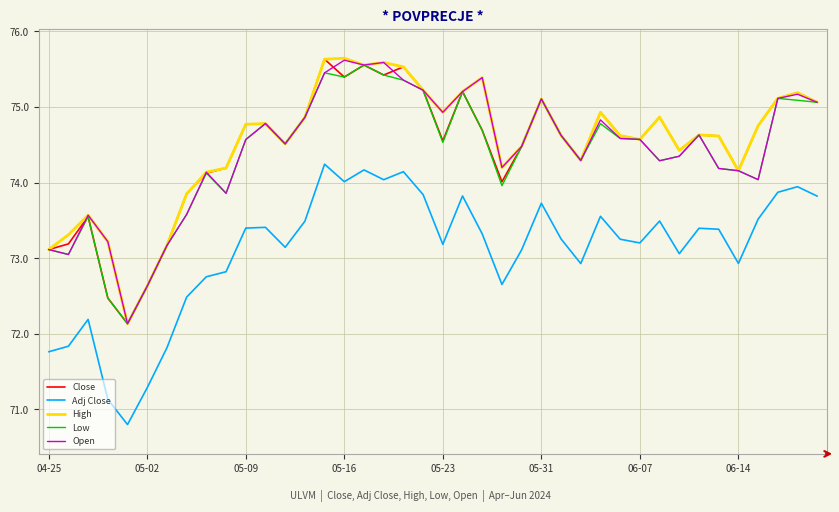

True or false: High and Adj Close cross at least once.

False